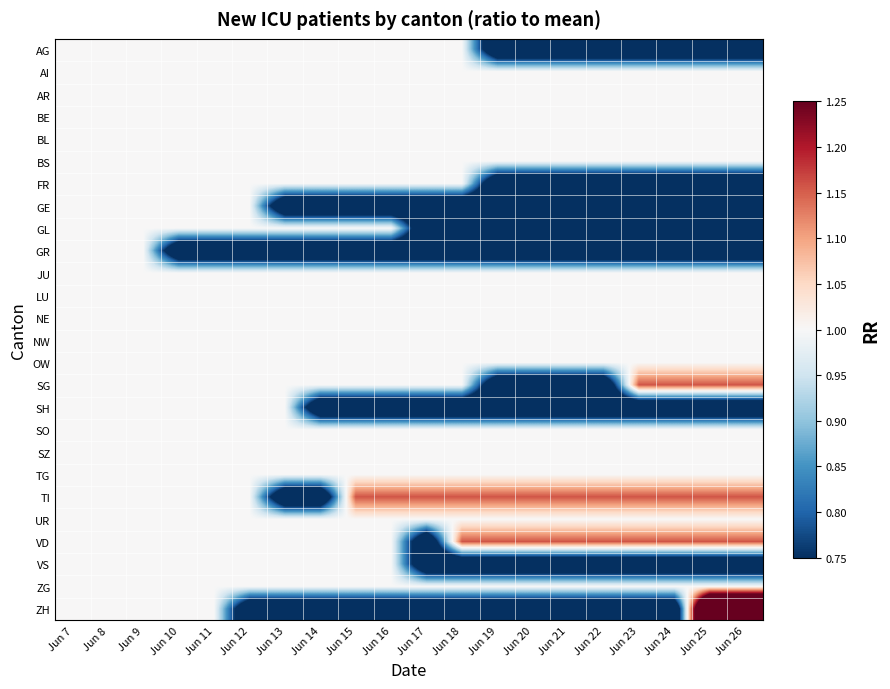

Reading left to right, what are all the values shown in this chart?

AG: Jun 7=1.0	Jun 8=1.0	Jun 9=1.0	Jun 10=1.0	Jun 11=1.0	Jun 12=1.0	Jun 13=1.0	Jun 14=1.0	Jun 15=1.0	Jun 16=1.0	Jun 17=1.0	Jun 18=1.0	Jun 19=0.6	Jun 20=0.6	Jun 21=0.6	Jun 22=0.6	Jun 23=0.6	Jun 24=0.6	Jun 25=0.6	Jun 26=0.6
AI: Jun 7=1.0	Jun 8=1.0	Jun 9=1.0	Jun 10=1.0	Jun 11=1.0	Jun 12=1.0	Jun 13=1.0	Jun 14=1.0	Jun 15=1.0	Jun 16=1.0	Jun 17=1.0	Jun 18=1.0	Jun 19=1.0	Jun 20=1.0	Jun 21=1.0	Jun 22=1.0	Jun 23=1.0	Jun 24=1.0	Jun 25=1.0	Jun 26=1.0
AR: Jun 7=1.0	Jun 8=1.0	Jun 9=1.0	Jun 10=1.0	Jun 11=1.0	Jun 12=1.0	Jun 13=1.0	Jun 14=1.0	Jun 15=1.0	Jun 16=1.0	Jun 17=1.0	Jun 18=1.0	Jun 19=1.0	Jun 20=1.0	Jun 21=1.0	Jun 22=1.0	Jun 23=1.0	Jun 24=1.0	Jun 25=1.0	Jun 26=1.0
BE: Jun 7=1.0	Jun 8=1.0	Jun 9=1.0	Jun 10=1.0	Jun 11=1.0	Jun 12=1.0	Jun 13=1.0	Jun 14=1.0	Jun 15=1.0	Jun 16=1.0	Jun 17=1.0	Jun 18=1.0	Jun 19=1.0	Jun 20=1.0	Jun 21=1.0	Jun 22=1.0	Jun 23=1.0	Jun 24=1.0	Jun 25=1.0	Jun 26=1.0
BL: Jun 7=1.0	Jun 8=1.0	Jun 9=1.0	Jun 10=1.0	Jun 11=1.0	Jun 12=1.0	Jun 13=1.0	Jun 14=1.0	Jun 15=1.0	Jun 16=1.0	Jun 17=1.0	Jun 18=1.0	Jun 19=1.0	Jun 20=1.0	Jun 21=1.0	Jun 22=1.0	Jun 23=1.0	Jun 24=1.0	Jun 25=1.0	Jun 26=1.0
BS: Jun 7=1.0	Jun 8=1.0	Jun 9=1.0	Jun 10=1.0	Jun 11=1.0	Jun 12=1.0	Jun 13=1.0	Jun 14=1.0	Jun 15=1.0	Jun 16=1.0	Jun 17=1.0	Jun 18=1.0	Jun 19=1.0	Jun 20=1.0	Jun 21=1.0	Jun 22=1.0	Jun 23=1.0	Jun 24=1.0	Jun 25=1.0	Jun 26=1.0
FR: Jun 7=1.0	Jun 8=1.0	Jun 9=1.0	Jun 10=1.0	Jun 11=1.0	Jun 12=1.0	Jun 13=1.0	Jun 14=1.0	Jun 15=1.0	Jun 16=1.0	Jun 17=1.0	Jun 18=1.0	Jun 19=0.6	Jun 20=0.6	Jun 21=0.6	Jun 22=0.6	Jun 23=0.6	Jun 24=0.6	Jun 25=0.6	Jun 26=0.6
GE: Jun 7=1.0	Jun 8=1.0	Jun 9=1.0	Jun 10=1.0	Jun 11=1.0	Jun 12=1.0	Jun 13=0.6	Jun 14=0.6	Jun 15=0.6	Jun 16=0.6	Jun 17=0.6	Jun 18=0.6	Jun 19=0.6	Jun 20=0.6	Jun 21=0.6	Jun 22=0.6	Jun 23=0.6	Jun 24=0.6	Jun 25=0.6	Jun 26=0.6
GL: Jun 7=1.0	Jun 8=1.0	Jun 9=1.0	Jun 10=1.0	Jun 11=1.0	Jun 12=1.0	Jun 13=1.0	Jun 14=1.0	Jun 15=1.0	Jun 16=1.0	Jun 17=0.6	Jun 18=0.6	Jun 19=0.6	Jun 20=0.6	Jun 21=0.6	Jun 22=0.6	Jun 23=0.6	Jun 24=0.6	Jun 25=0.6	Jun 26=0.6
GR: Jun 7=1.0	Jun 8=1.0	Jun 9=1.0	Jun 10=0.6	Jun 11=0.6	Jun 12=0.6	Jun 13=0.6	Jun 14=0.6	Jun 15=0.6	Jun 16=0.6	Jun 17=0.6	Jun 18=0.6	Jun 19=0.6	Jun 20=0.6	Jun 21=0.6	Jun 22=0.6	Jun 23=0.6	Jun 24=0.6	Jun 25=0.6	Jun 26=0.6
JU: Jun 7=1.0	Jun 8=1.0	Jun 9=1.0	Jun 10=1.0	Jun 11=1.0	Jun 12=1.0	Jun 13=1.0	Jun 14=1.0	Jun 15=1.0	Jun 16=1.0	Jun 17=1.0	Jun 18=1.0	Jun 19=1.0	Jun 20=1.0	Jun 21=1.0	Jun 22=1.0	Jun 23=1.0	Jun 24=1.0	Jun 25=1.0	Jun 26=1.0
LU: Jun 7=1.0	Jun 8=1.0	Jun 9=1.0	Jun 10=1.0	Jun 11=1.0	Jun 12=1.0	Jun 13=1.0	Jun 14=1.0	Jun 15=1.0	Jun 16=1.0	Jun 17=1.0	Jun 18=1.0	Jun 19=1.0	Jun 20=1.0	Jun 21=1.0	Jun 22=1.0	Jun 23=1.0	Jun 24=1.0	Jun 25=1.0	Jun 26=1.0
NE: Jun 7=1.0	Jun 8=1.0	Jun 9=1.0	Jun 10=1.0	Jun 11=1.0	Jun 12=1.0	Jun 13=1.0	Jun 14=1.0	Jun 15=1.0	Jun 16=1.0	Jun 17=1.0	Jun 18=1.0	Jun 19=1.0	Jun 20=1.0	Jun 21=1.0	Jun 22=1.0	Jun 23=1.0	Jun 24=1.0	Jun 25=1.0	Jun 26=1.0
NW: Jun 7=1.0	Jun 8=1.0	Jun 9=1.0	Jun 10=1.0	Jun 11=1.0	Jun 12=1.0	Jun 13=1.0	Jun 14=1.0	Jun 15=1.0	Jun 16=1.0	Jun 17=1.0	Jun 18=1.0	Jun 19=1.0	Jun 20=1.0	Jun 21=1.0	Jun 22=1.0	Jun 23=1.0	Jun 24=1.0	Jun 25=1.0	Jun 26=1.0
OW: Jun 7=1.0	Jun 8=1.0	Jun 9=1.0	Jun 10=1.0	Jun 11=1.0	Jun 12=1.0	Jun 13=1.0	Jun 14=1.0	Jun 15=1.0	Jun 16=1.0	Jun 17=1.0	Jun 18=1.0	Jun 19=1.0	Jun 20=1.0	Jun 21=1.0	Jun 22=1.0	Jun 23=1.0	Jun 24=1.0	Jun 25=1.0	Jun 26=1.0
SG: Jun 7=1.0	Jun 8=1.0	Jun 9=1.0	Jun 10=1.0	Jun 11=1.0	Jun 12=1.0	Jun 13=1.0	Jun 14=1.0	Jun 15=1.0	Jun 16=1.0	Jun 17=1.0	Jun 18=1.0	Jun 19=0.6	Jun 20=0.6	Jun 21=0.6	Jun 22=0.6	Jun 23=1.2	Jun 24=1.2	Jun 25=1.2	Jun 26=1.2
SH: Jun 7=1.0	Jun 8=1.0	Jun 9=1.0	Jun 10=1.0	Jun 11=1.0	Jun 12=1.0	Jun 13=1.0	Jun 14=0.6	Jun 15=0.6	Jun 16=0.6	Jun 17=0.6	Jun 18=0.6	Jun 19=0.6	Jun 20=0.6	Jun 21=0.6	Jun 22=0.6	Jun 23=0.6	Jun 24=0.6	Jun 25=0.6	Jun 26=0.6
SO: Jun 7=1.0	Jun 8=1.0	Jun 9=1.0	Jun 10=1.0	Jun 11=1.0	Jun 12=1.0	Jun 13=1.0	Jun 14=1.0	Jun 15=1.0	Jun 16=1.0	Jun 17=1.0	Jun 18=1.0	Jun 19=1.0	Jun 20=1.0	Jun 21=1.0	Jun 22=1.0	Jun 23=1.0	Jun 24=1.0	Jun 25=1.0	Jun 26=1.0
SZ: Jun 7=1.0	Jun 8=1.0	Jun 9=1.0	Jun 10=1.0	Jun 11=1.0	Jun 12=1.0	Jun 13=1.0	Jun 14=1.0	Jun 15=1.0	Jun 16=1.0	Jun 17=1.0	Jun 18=1.0	Jun 19=1.0	Jun 20=1.0	Jun 21=1.0	Jun 22=1.0	Jun 23=1.0	Jun 24=1.0	Jun 25=1.0	Jun 26=1.0
TG: Jun 7=1.0	Jun 8=1.0	Jun 9=1.0	Jun 10=1.0	Jun 11=1.0	Jun 12=1.0	Jun 13=1.0	Jun 14=1.0	Jun 15=1.0	Jun 16=1.0	Jun 17=1.0	Jun 18=1.0	Jun 19=1.0	Jun 20=1.0	Jun 21=1.0	Jun 22=1.0	Jun 23=1.0	Jun 24=1.0	Jun 25=1.0	Jun 26=1.0
TI: Jun 7=1.0	Jun 8=1.0	Jun 9=1.0	Jun 10=1.0	Jun 11=1.0	Jun 12=1.0	Jun 13=0.6	Jun 14=0.6	Jun 15=1.2	Jun 16=1.2	Jun 17=1.2	Jun 18=1.2	Jun 19=1.2	Jun 20=1.2	Jun 21=1.2	Jun 22=1.2	Jun 23=1.2	Jun 24=1.2	Jun 25=1.2	Jun 26=1.2
UR: Jun 7=1.0	Jun 8=1.0	Jun 9=1.0	Jun 10=1.0	Jun 11=1.0	Jun 12=1.0	Jun 13=1.0	Jun 14=1.0	Jun 15=1.0	Jun 16=1.0	Jun 17=1.0	Jun 18=1.0	Jun 19=1.0	Jun 20=1.0	Jun 21=1.0	Jun 22=1.0	Jun 23=1.0	Jun 24=1.0	Jun 25=1.0	Jun 26=1.0
VD: Jun 7=1.0	Jun 8=1.0	Jun 9=1.0	Jun 10=1.0	Jun 11=1.0	Jun 12=1.0	Jun 13=1.0	Jun 14=1.0	Jun 15=1.0	Jun 16=1.0	Jun 17=0.6	Jun 18=1.2	Jun 19=1.2	Jun 20=1.2	Jun 21=1.2	Jun 22=1.2	Jun 23=1.2	Jun 24=1.2	Jun 25=1.2	Jun 26=1.2
VS: Jun 7=1.0	Jun 8=1.0	Jun 9=1.0	Jun 10=1.0	Jun 11=1.0	Jun 12=1.0	Jun 13=1.0	Jun 14=1.0	Jun 15=1.0	Jun 16=1.0	Jun 17=0.6	Jun 18=0.6	Jun 19=0.6	Jun 20=0.6	Jun 21=0.6	Jun 22=0.6	Jun 23=0.6	Jun 24=0.6	Jun 25=0.6	Jun 26=0.6
ZG: Jun 7=1.0	Jun 8=1.0	Jun 9=1.0	Jun 10=1.0	Jun 11=1.0	Jun 12=1.0	Jun 13=1.0	Jun 14=1.0	Jun 15=1.0	Jun 16=1.0	Jun 17=1.0	Jun 18=1.0	Jun 19=1.0	Jun 20=1.0	Jun 21=1.0	Jun 22=1.0	Jun 23=1.0	Jun 24=1.0	Jun 25=1.0	Jun 26=1.0
ZH: Jun 7=1.0	Jun 8=1.0	Jun 9=1.0	Jun 10=1.0	Jun 11=1.0	Jun 12=0.6	Jun 13=0.6	Jun 14=0.6	Jun 15=0.6	Jun 16=0.6	Jun 17=0.6	Jun 18=0.6	Jun 19=0.6	Jun 20=0.6	Jun 21=0.6	Jun 22=0.6	Jun 23=0.6	Jun 24=0.6	Jun 25=1.7	Jun 26=1.7